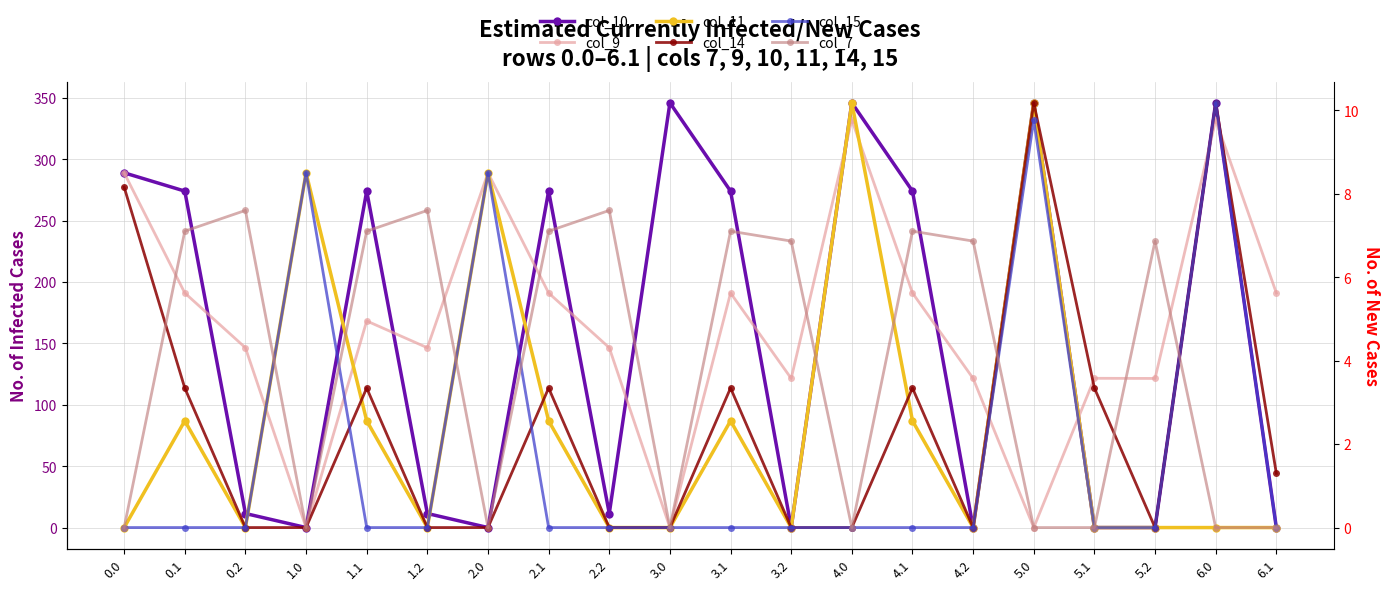

What position from the right is 4.0?

8